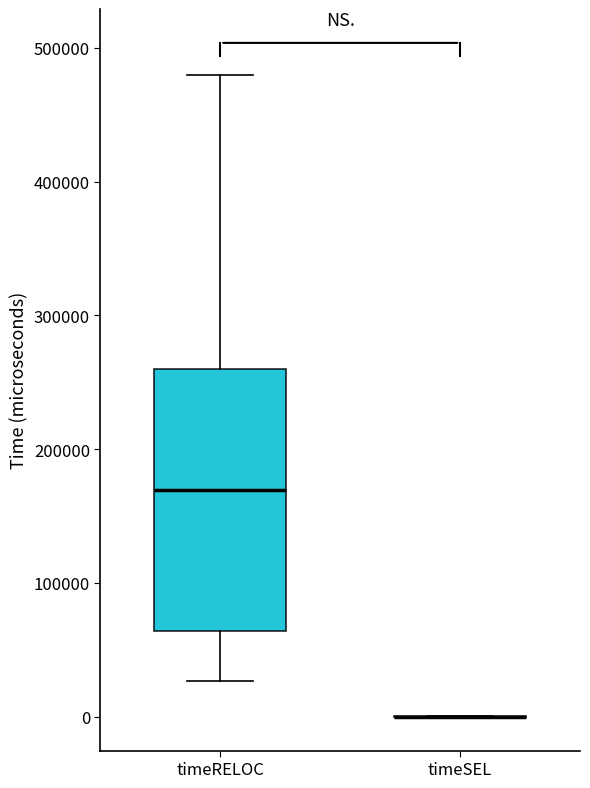

Reading left to right, transcribe this box plot: for each box, give where its median line is, the range the box spans, and where its two whiskers end, as read against the y-axis. The values are not printed on the chart, so give them approximately, as read against the axis.

timeRELOC: median 170000, box 60000 to 260000, whiskers 30000 to 480000
timeSEL: box collapsed to a line at 0, whiskers 0 to 0